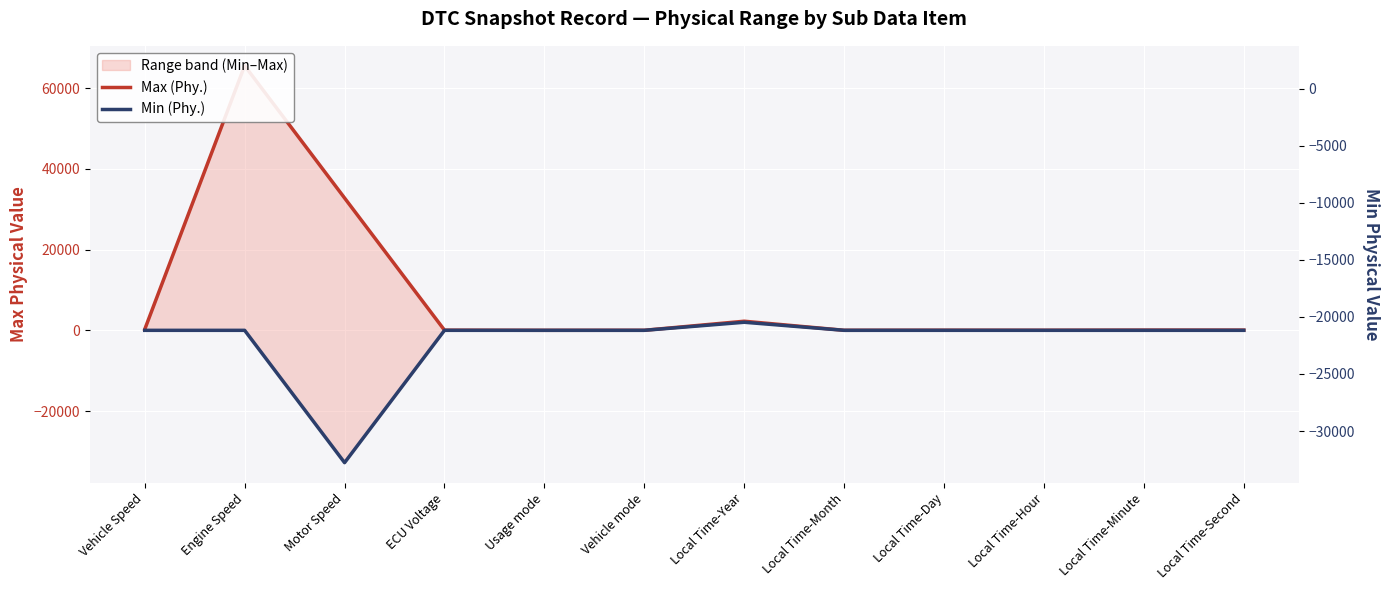

What is the minimum value for Min (Phy.)?

-32767